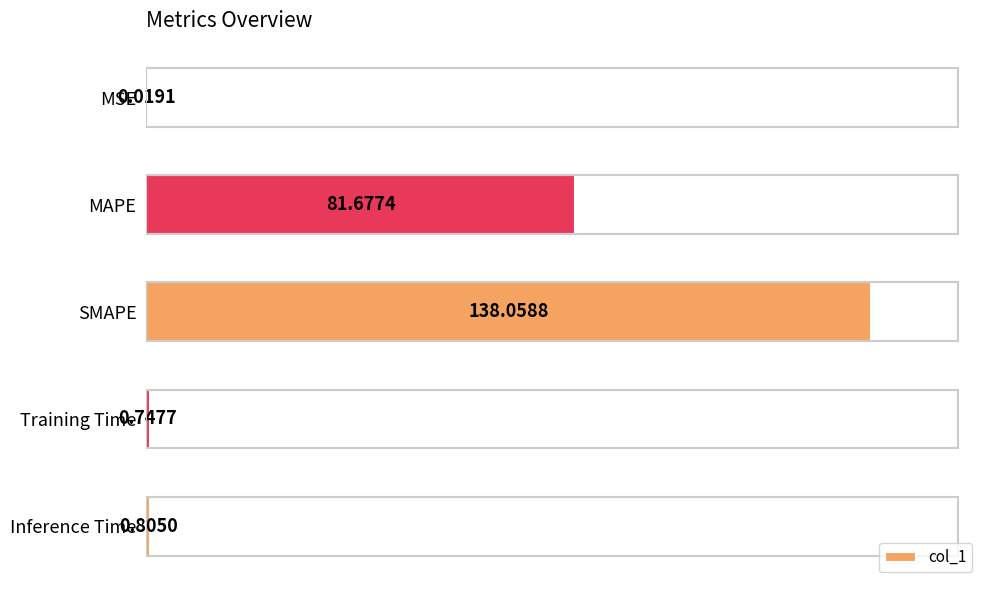

What is the change in value from MAPE to Training Time?

-80.9